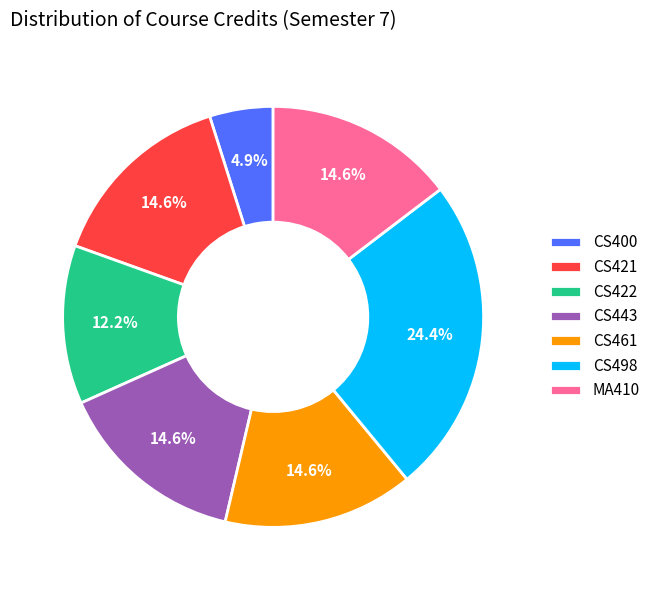

Is there a majority slice in this chart?

No